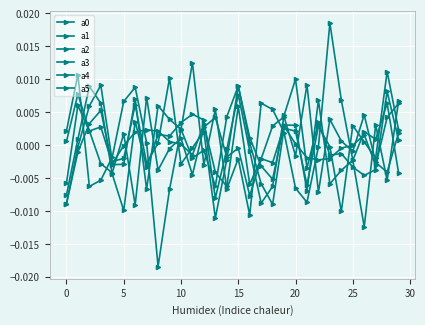

How many interior local peaks does the a4 series have?

9